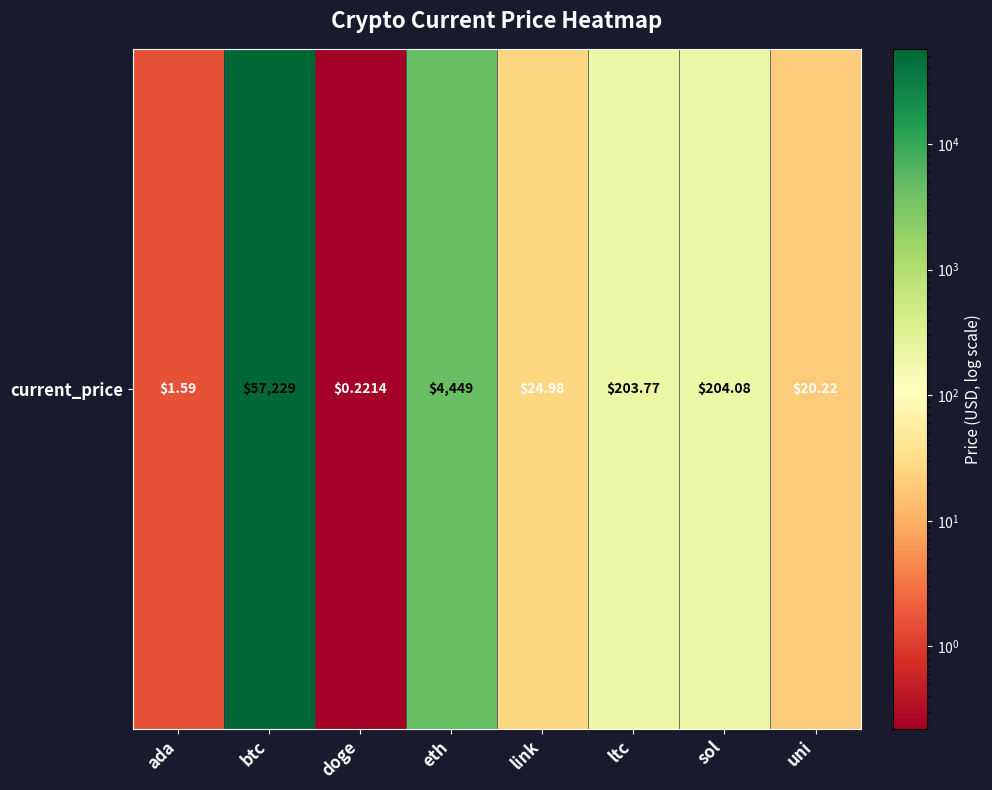

Reading left to right, extract all data points from this chart.

1.6	57229.0	0.2	4449.0	25.0	203.8	204.1	20.2